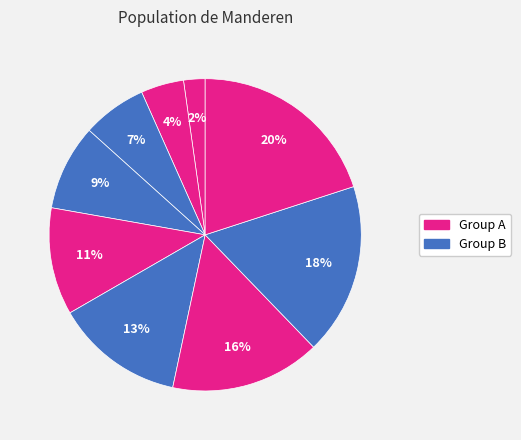

To the nearest percent, what is the difference between the largest and smallest slice percentages?

18%